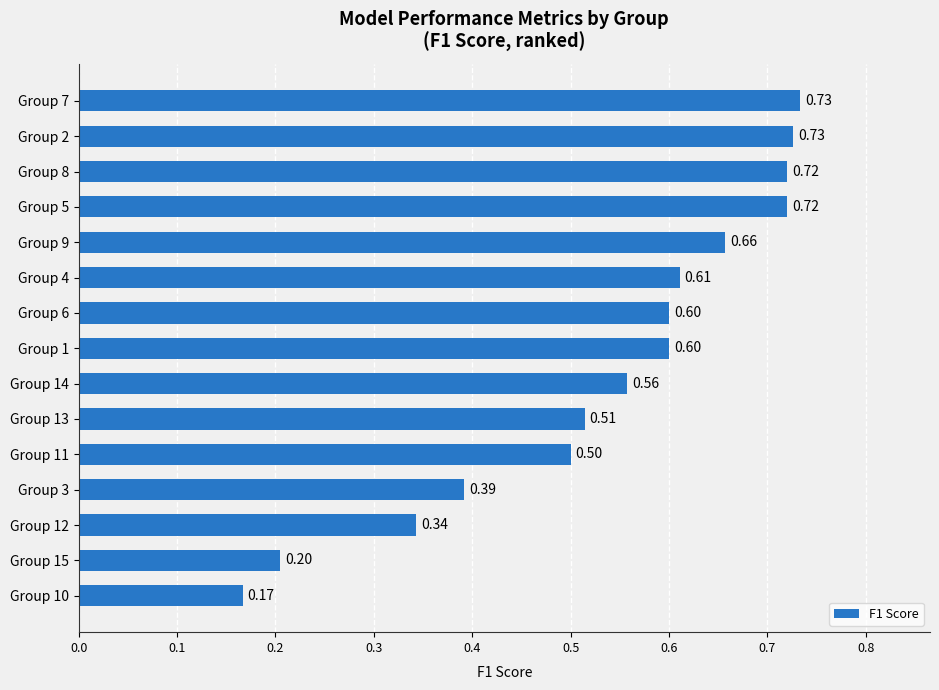

Which has a higher value, Group 9 or Group 5?

Group 5